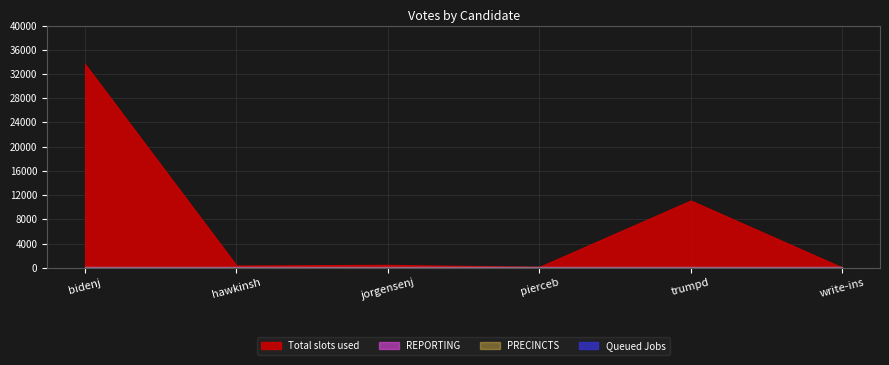

List the labels in order of Queued Jobs value, smallest first.

bidenj, hawkinsh, jorgensenj, pierceb, trumpd, write-ins